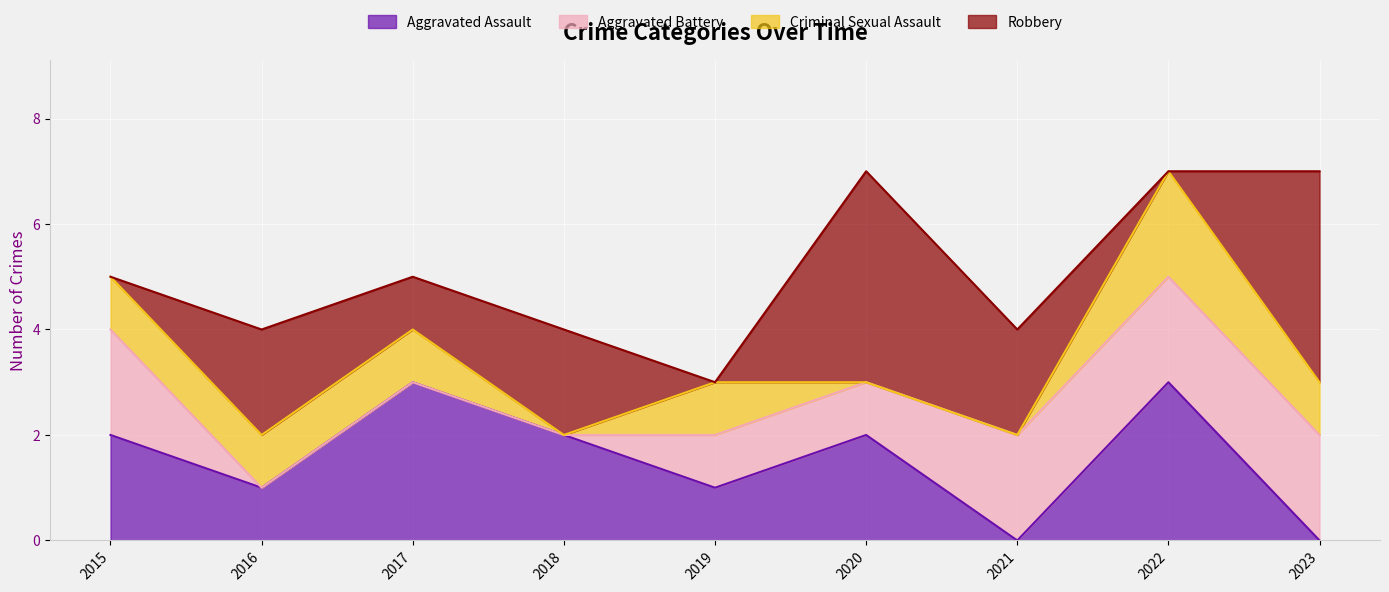

What is the average value of the Aggravated Battery series?

1